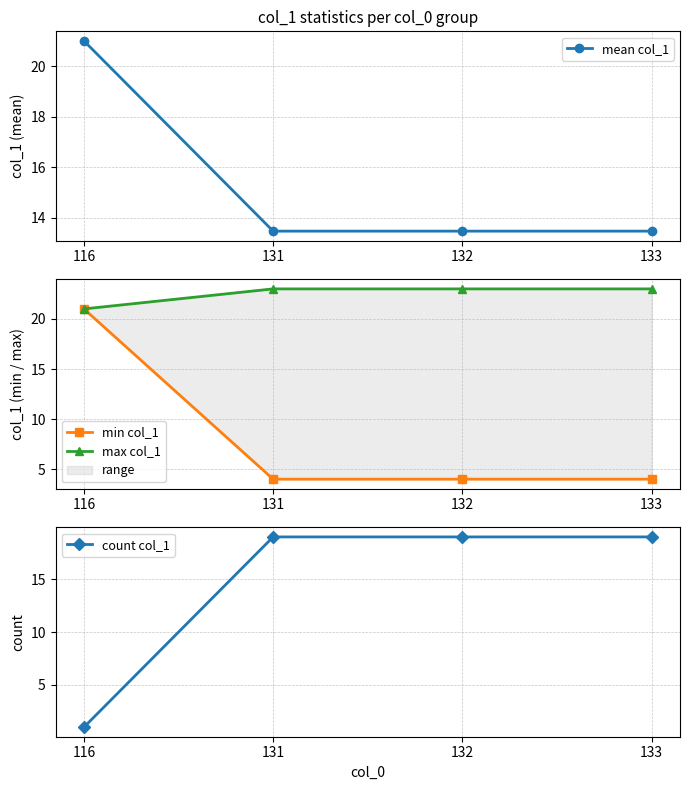

Reading left to right, list all the values displayed in this chart.

mean col_1: 116=21.0	131=13.5	132=13.5	133=13.5
min col_1: 116=21.0	131=4.0	132=4.0	133=4.0
max col_1: 116=21.0	131=23.0	132=23.0	133=23.0
count col_1: 116=1.0	131=19.0	132=19.0	133=19.0